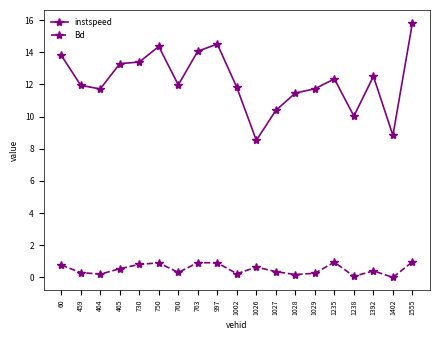

Is this an area chart (filled region under the line)?

No